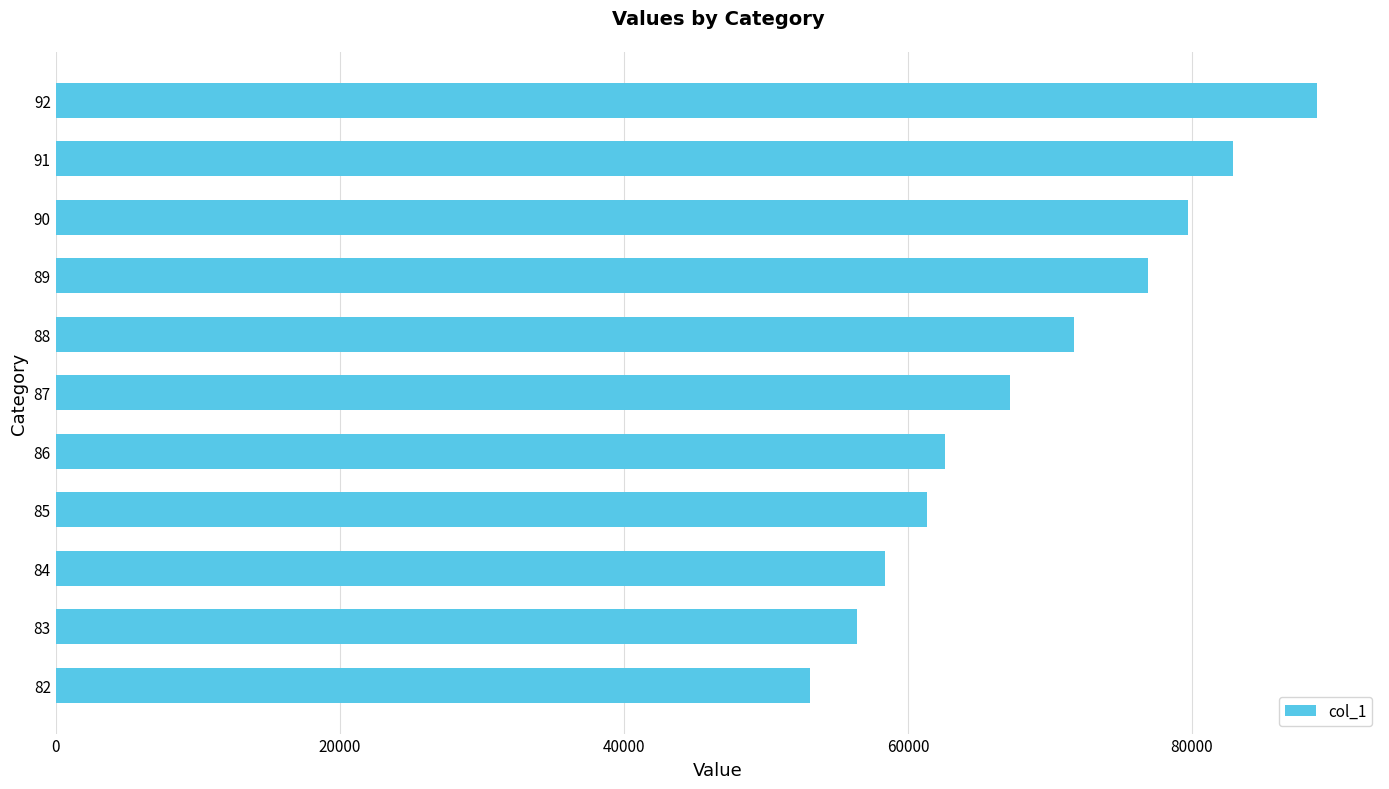

Reading bottom to top, what are all the values shown in this chart?

53092	56416	58381	61376	62636	67214	71699	76871	79699	82892	88798